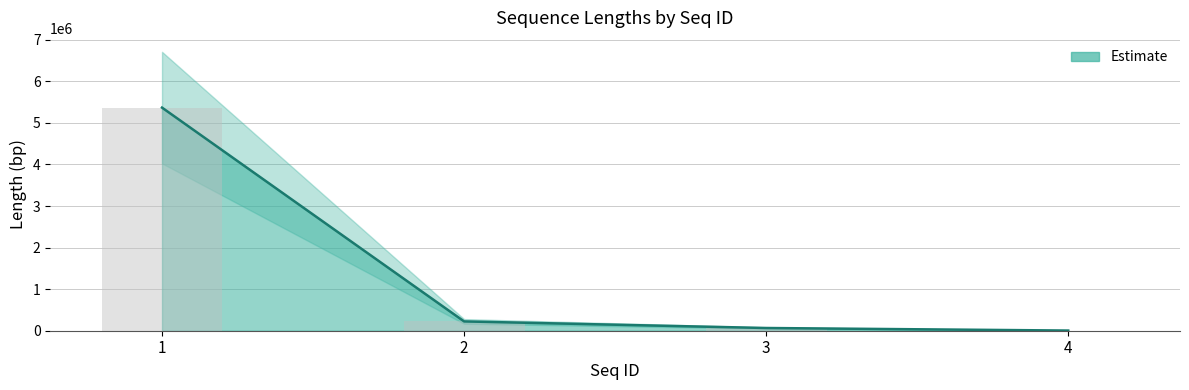

How many series are shown in this chart?

1